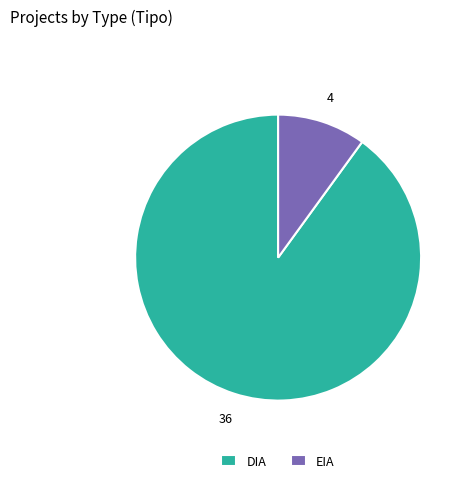

Is the sum of DIA and EIA greater than half?

Yes